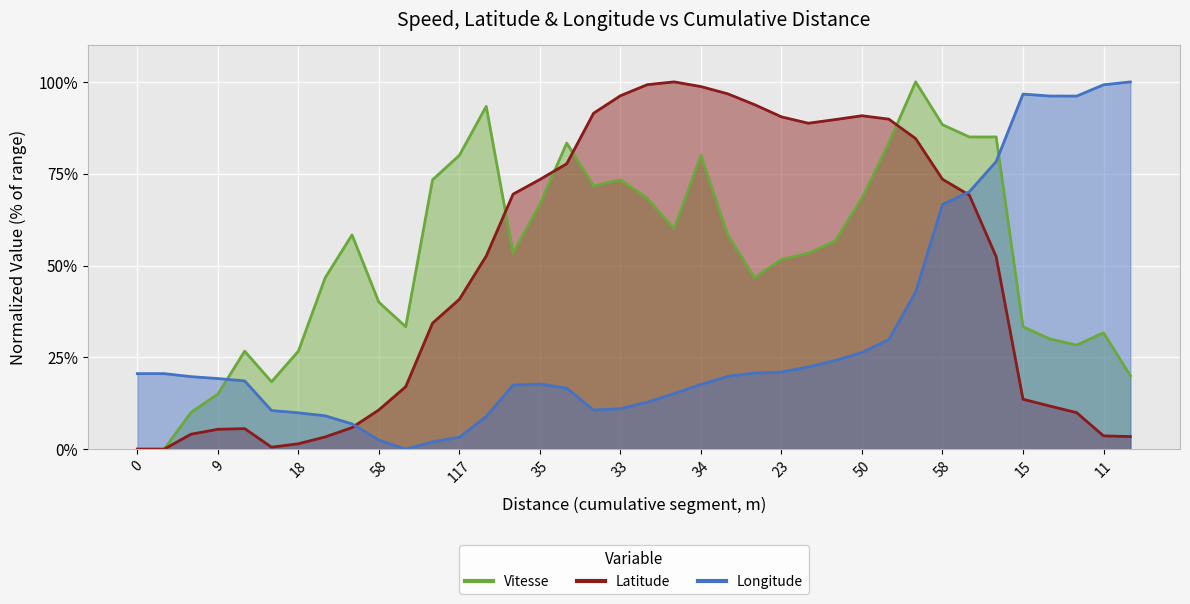

At which category is the sum across all series the highest?

58